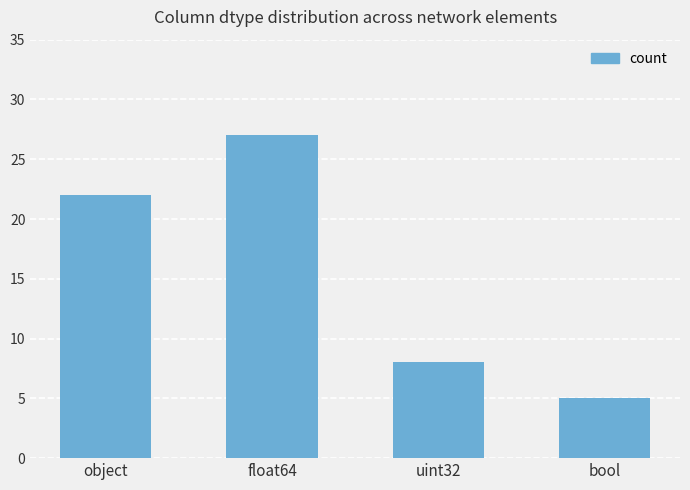

Rank the categories by value from highest to lowest.

float64, object, uint32, bool